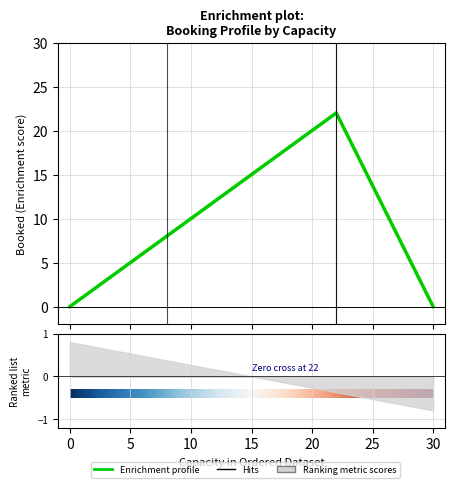

Which category has the highest value across all series?

22